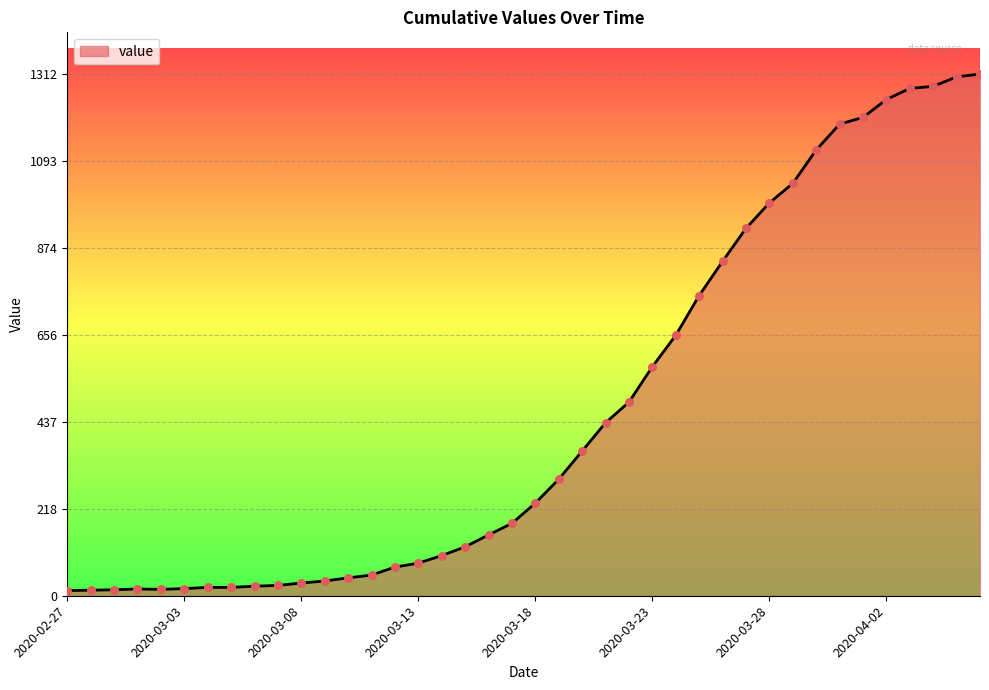

What is the maximum value shown in the chart?

1312